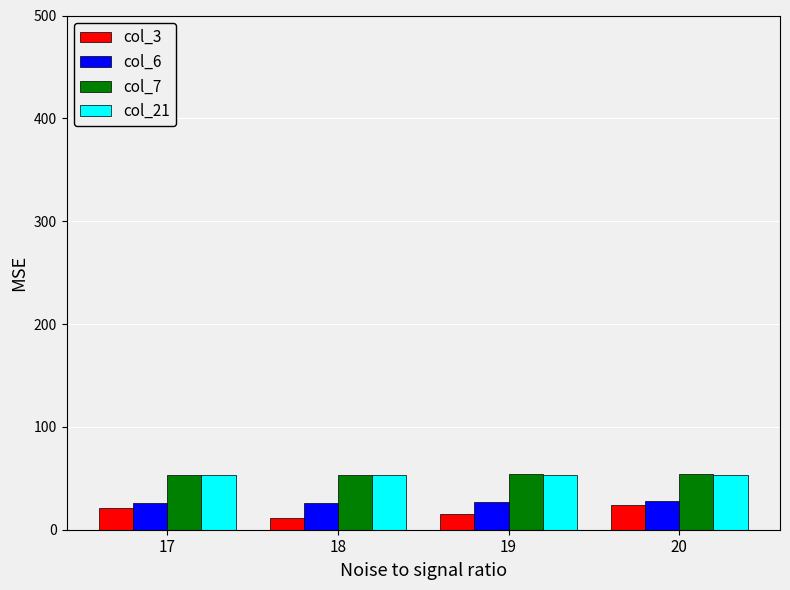

What value does the col_6 series have at 19?

27.1